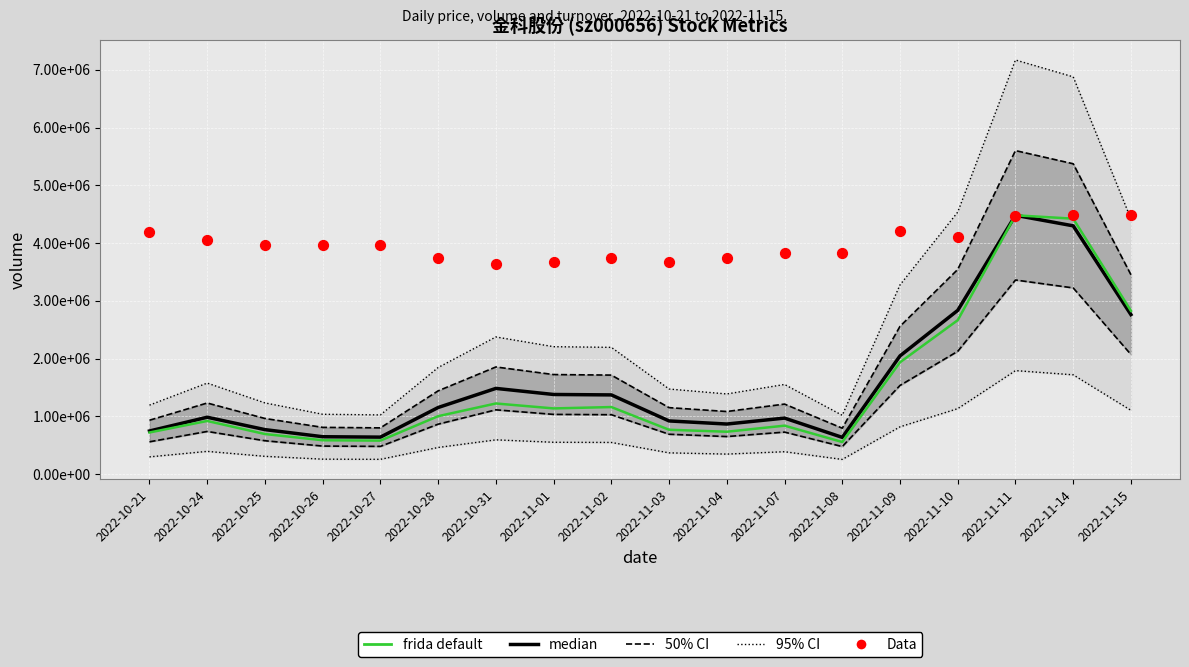

Which series contains the highest Y value?

95% CI